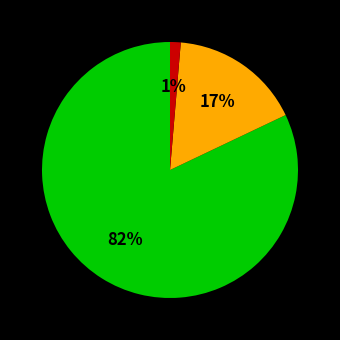

Is there any slice that represents more than half of the pie?

Yes